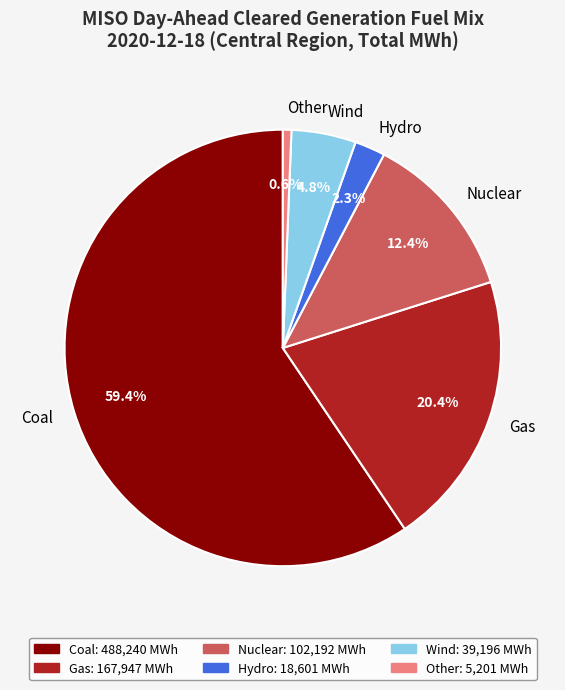

How many segments does this pie chart have?

6